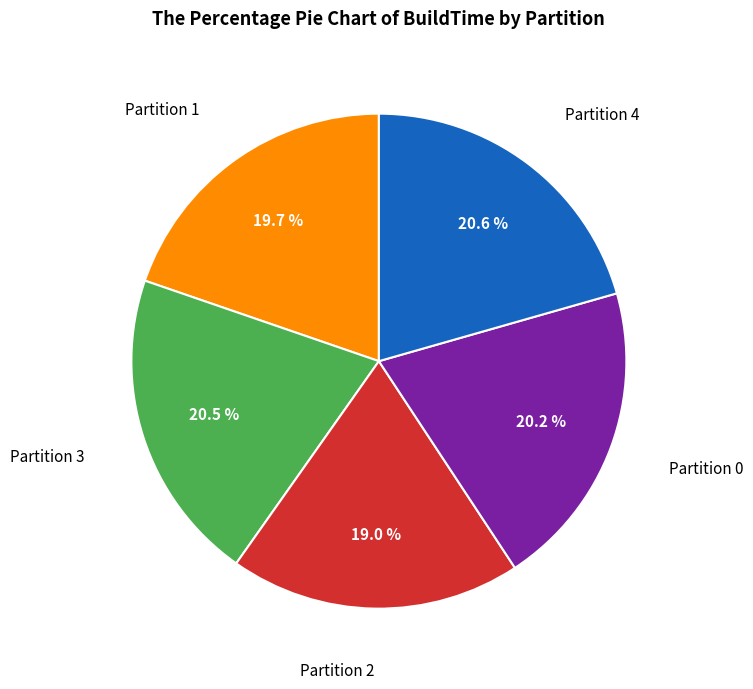

Does any single category account for the majority?

No